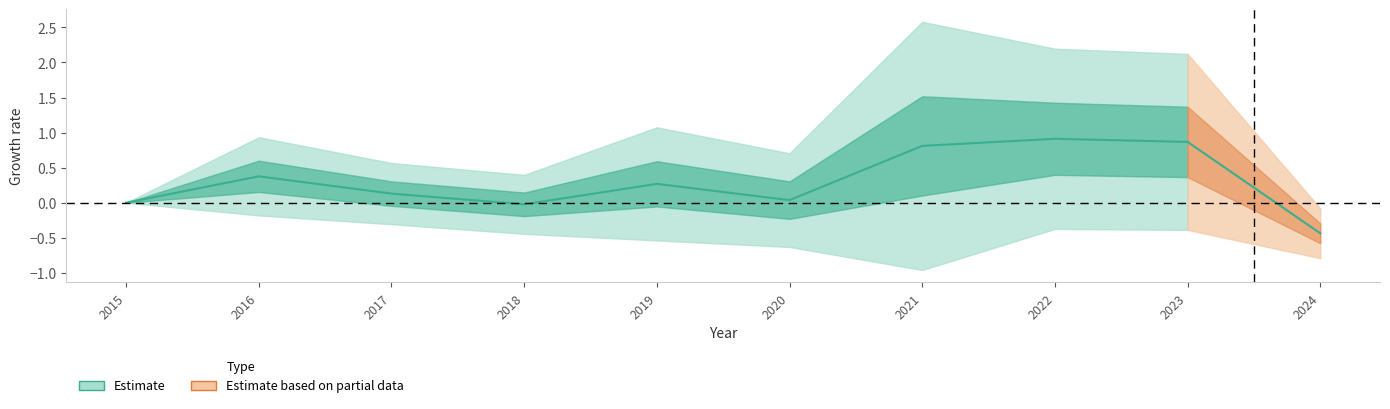

What is the value of the 2nd point from the left?

0.4